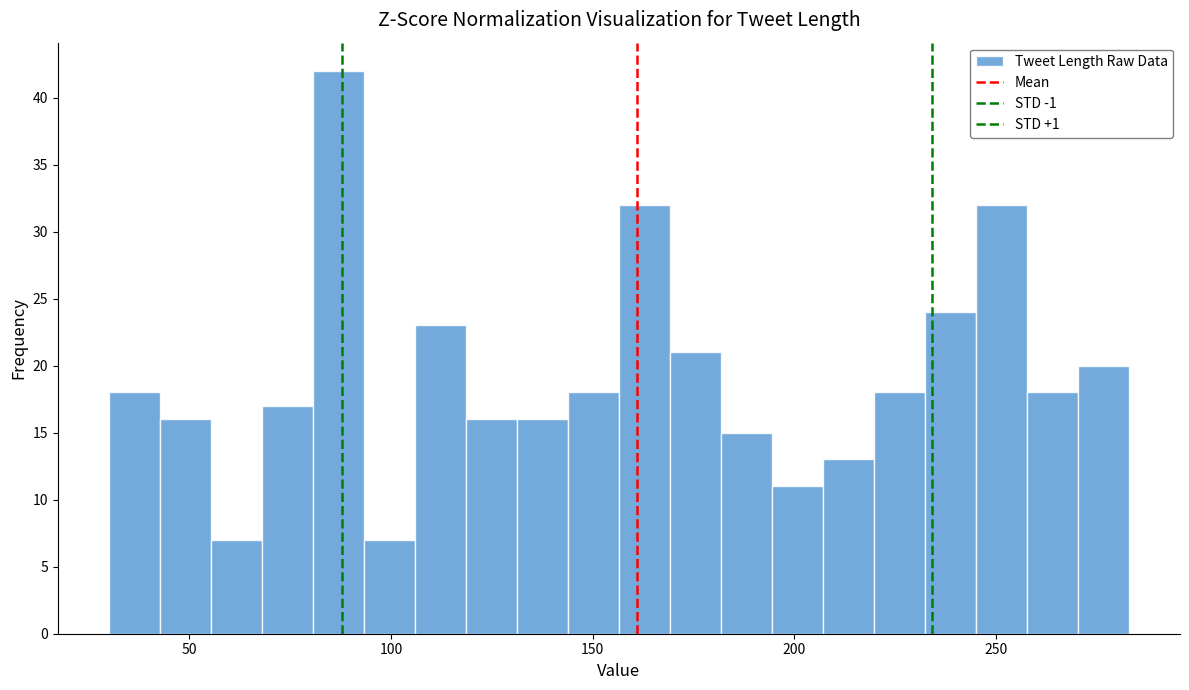

Around what value on the x-axis is the tallest bar? Give the approximate position of its centre, as read against the axis.

85